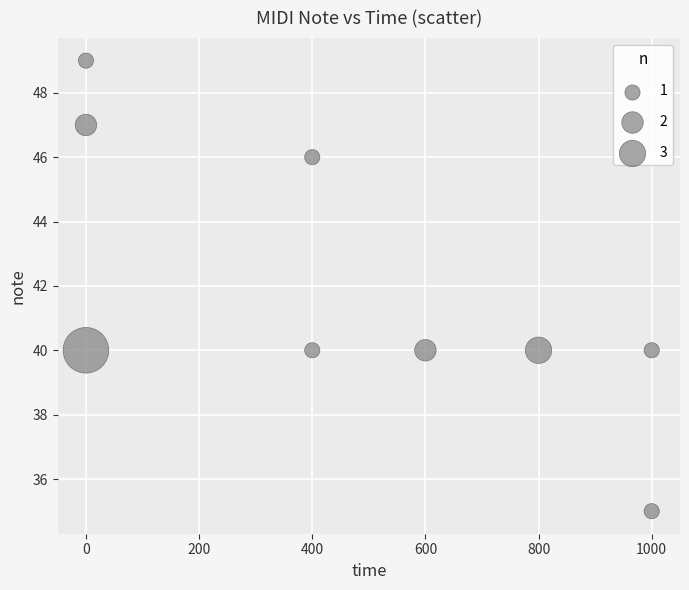

What is the range of X values (max minus min)?

1000